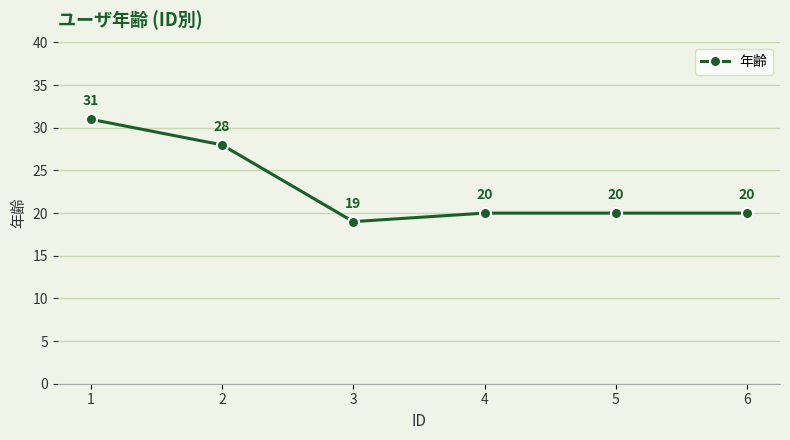

The value at 4 is 20. True or false?

True